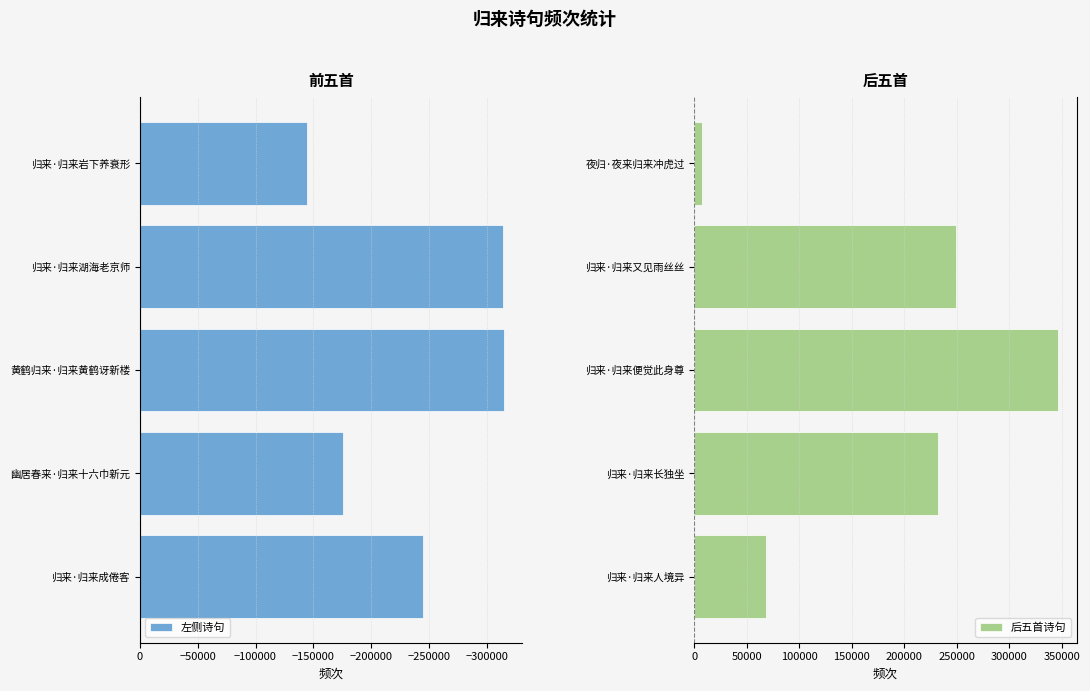

List the series in order of their overall mean, lowest first.

左侧诗句, 后五首诗句